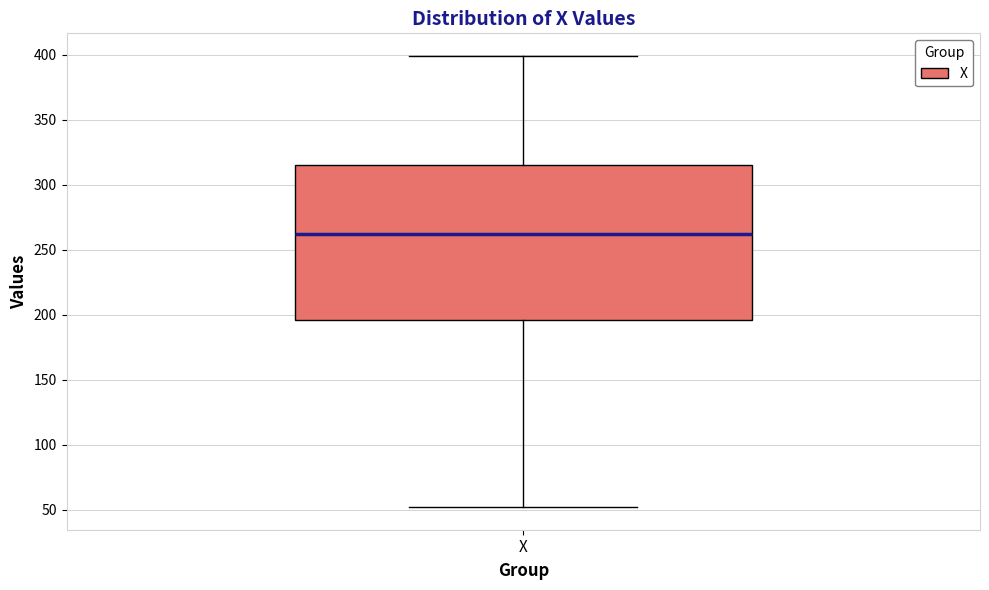

Read this box plot against the y-axis: the position of the median line, the range covered by the box, and the ends of both whiskers. The values are not printed on the chart, so give them approximately, as read against the axis.

median 260, box 195 to 315, whiskers 50 to 400